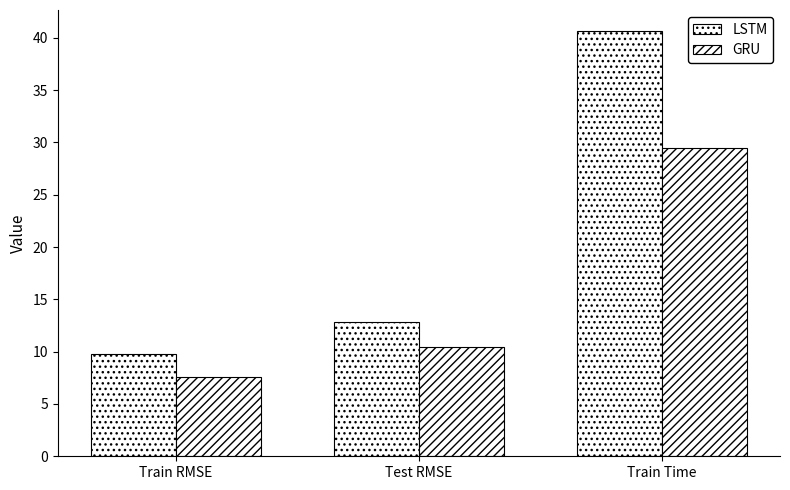

At which category is the sum across all series the highest?

Train Time